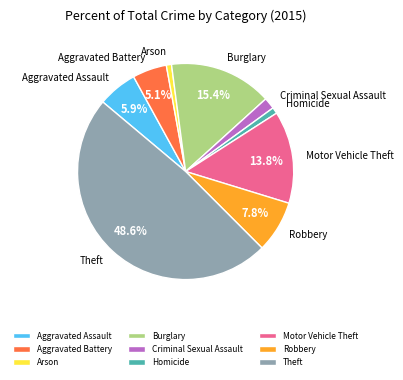

Which category has the biggest portion of the pie?

Theft